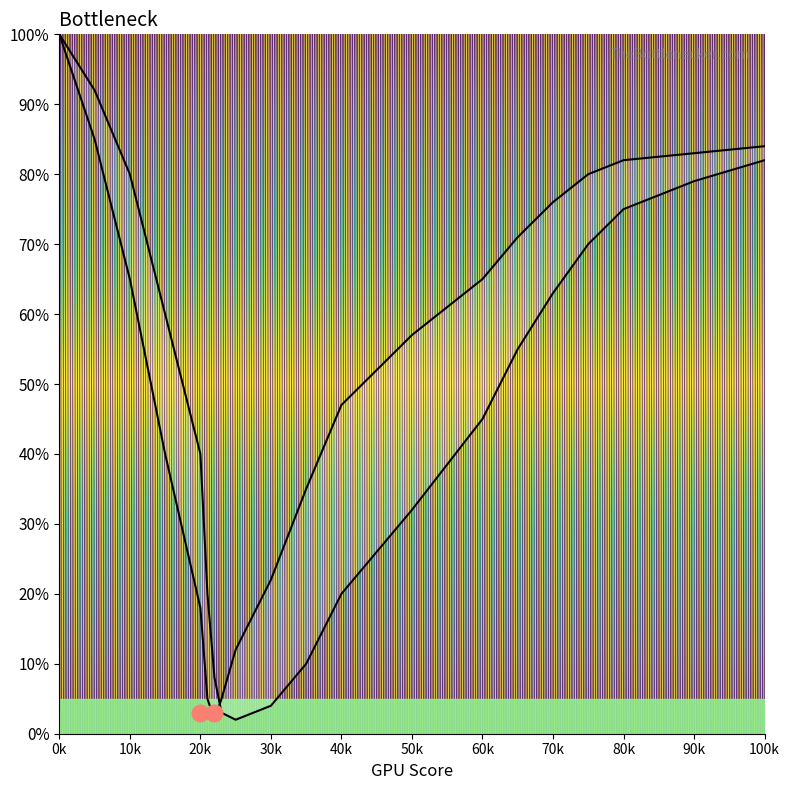

Reading right to left, transcribe all the data shown in this chart.

Curve 1: 82	79	75	70	63	55	45	32	20	10	4	2	3	8	20	40	60	80	92	100
Curve 2: 84	83	82	80	76	71	65	57	47	35	22	12	5	2	5	18	40	65	85	100